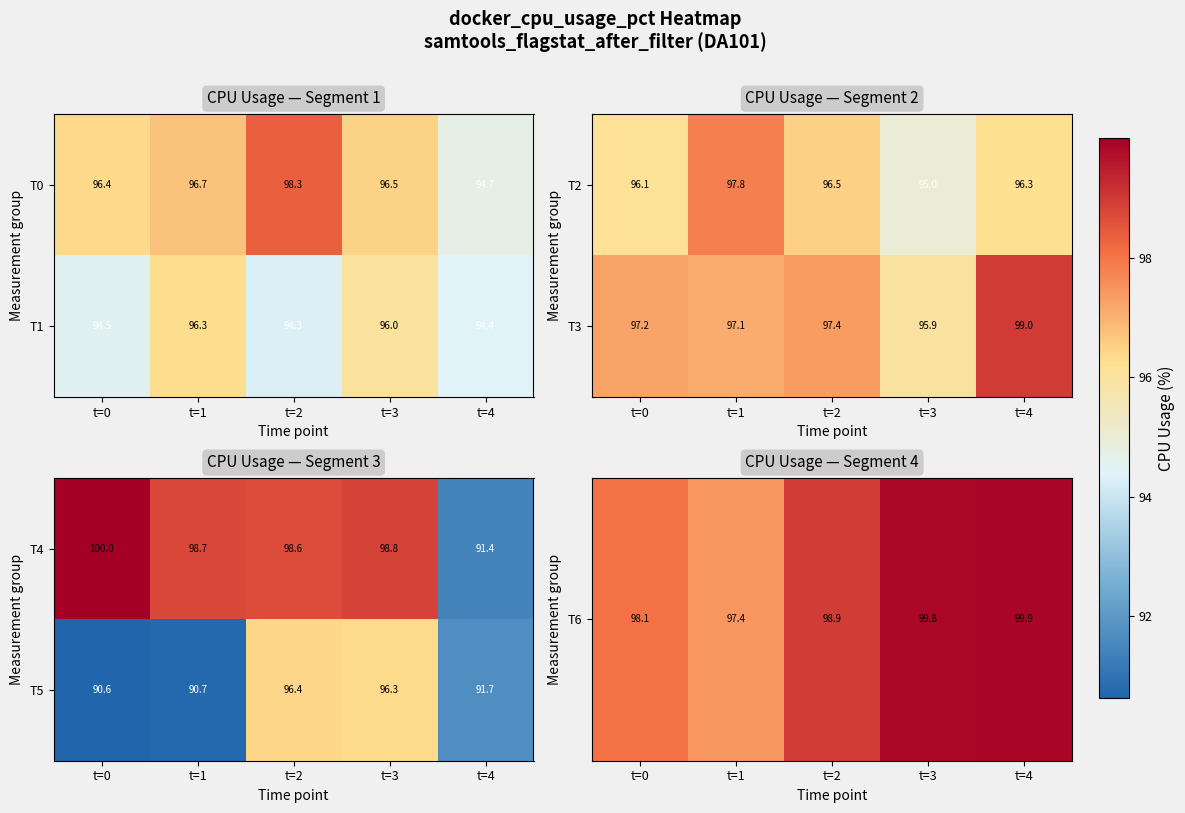

List the labels in order of T4 value, largest first.

t=0, t=3, t=1, t=2, t=4